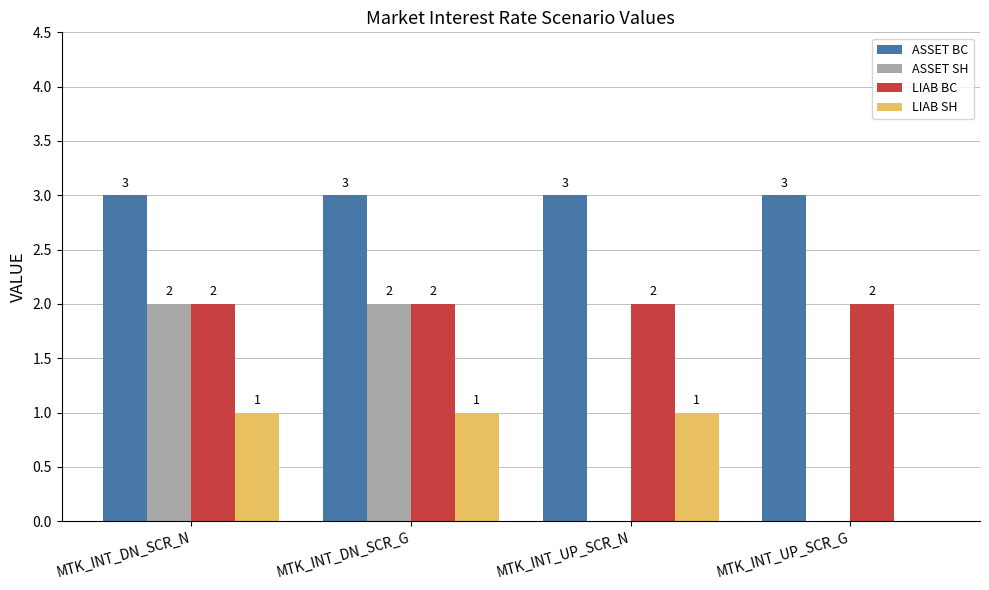

What is the approximate value of LIAB SH at MTK_INT_UP_SCR_N?

1